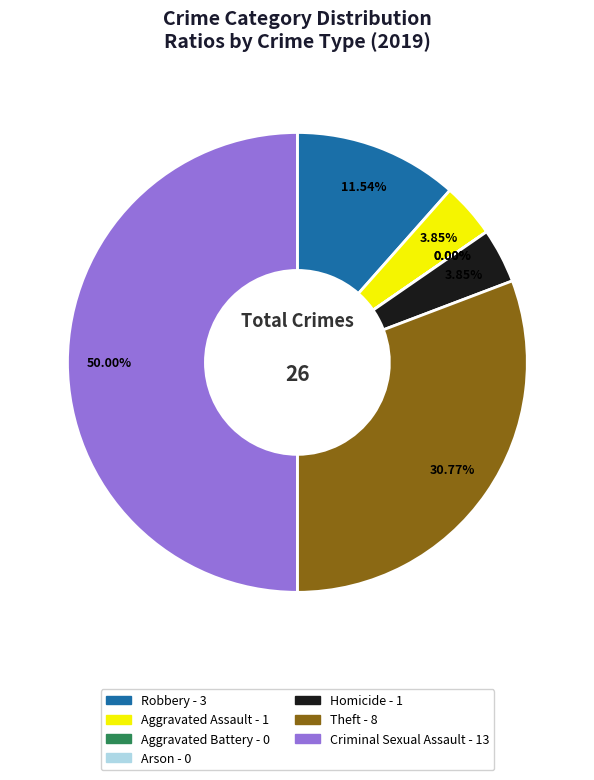

How many slices are in this pie chart?

7